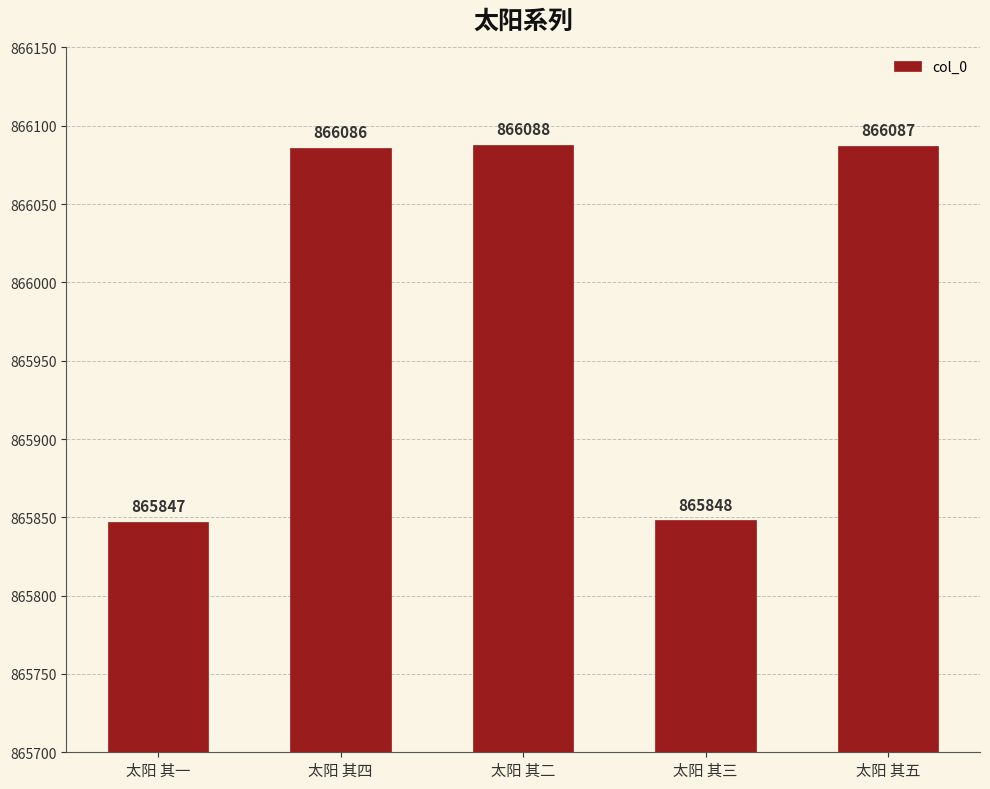

What is the label of the 3rd bar from the left?

太阳 其二